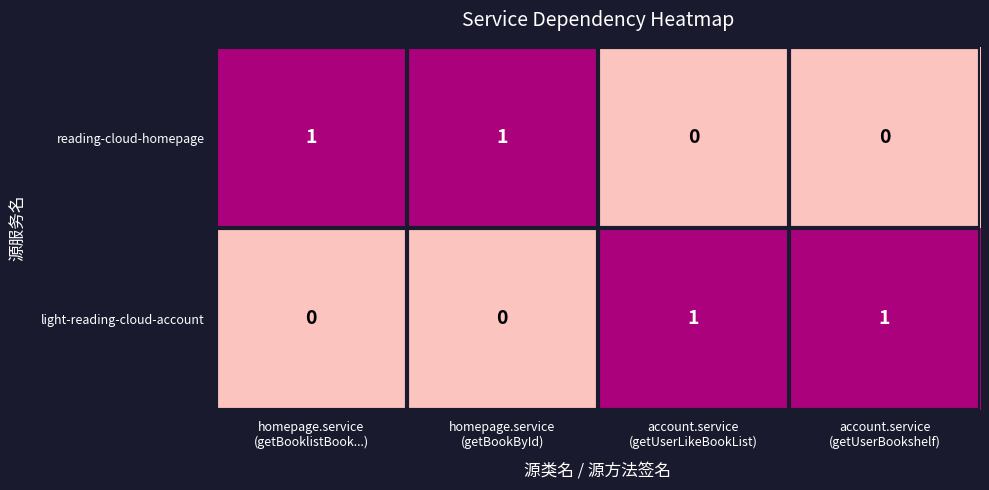

Count the light-reading-cloud-account values in the range 0 to 1.

4